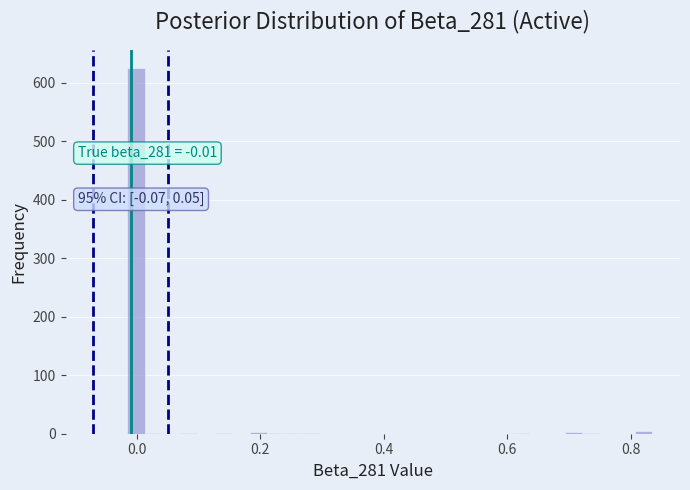

Around what value on the x-axis is the tallest bar? Give the approximate position of its centre, as read against the axis.

0.00